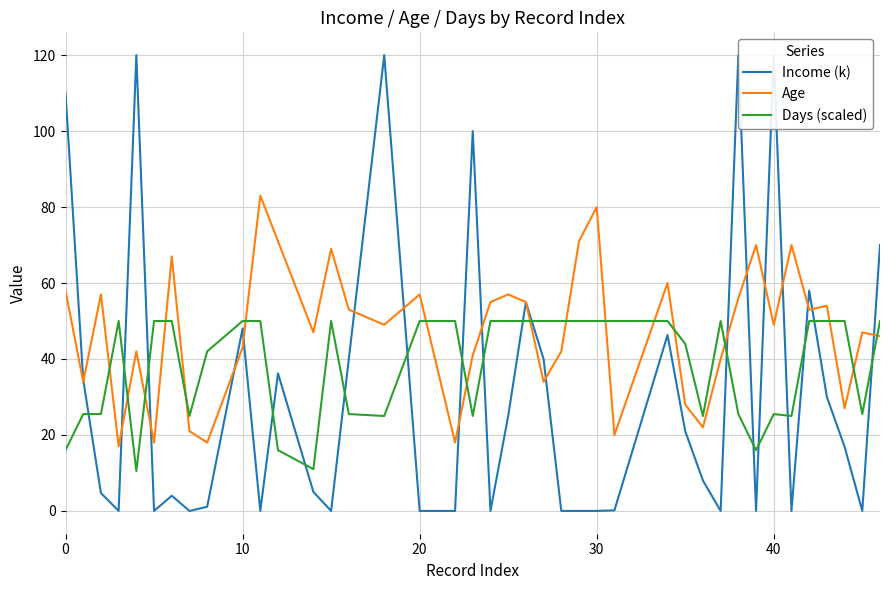

What is the lowest value of the Days (scaled) series?

10.5